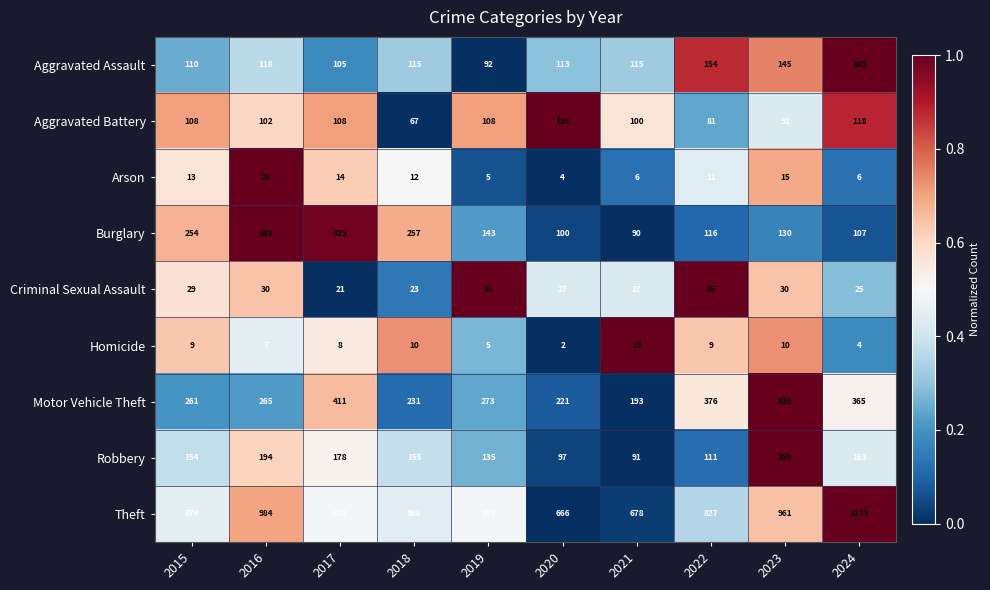

Which series has the largest range (max minus min)?

Theft